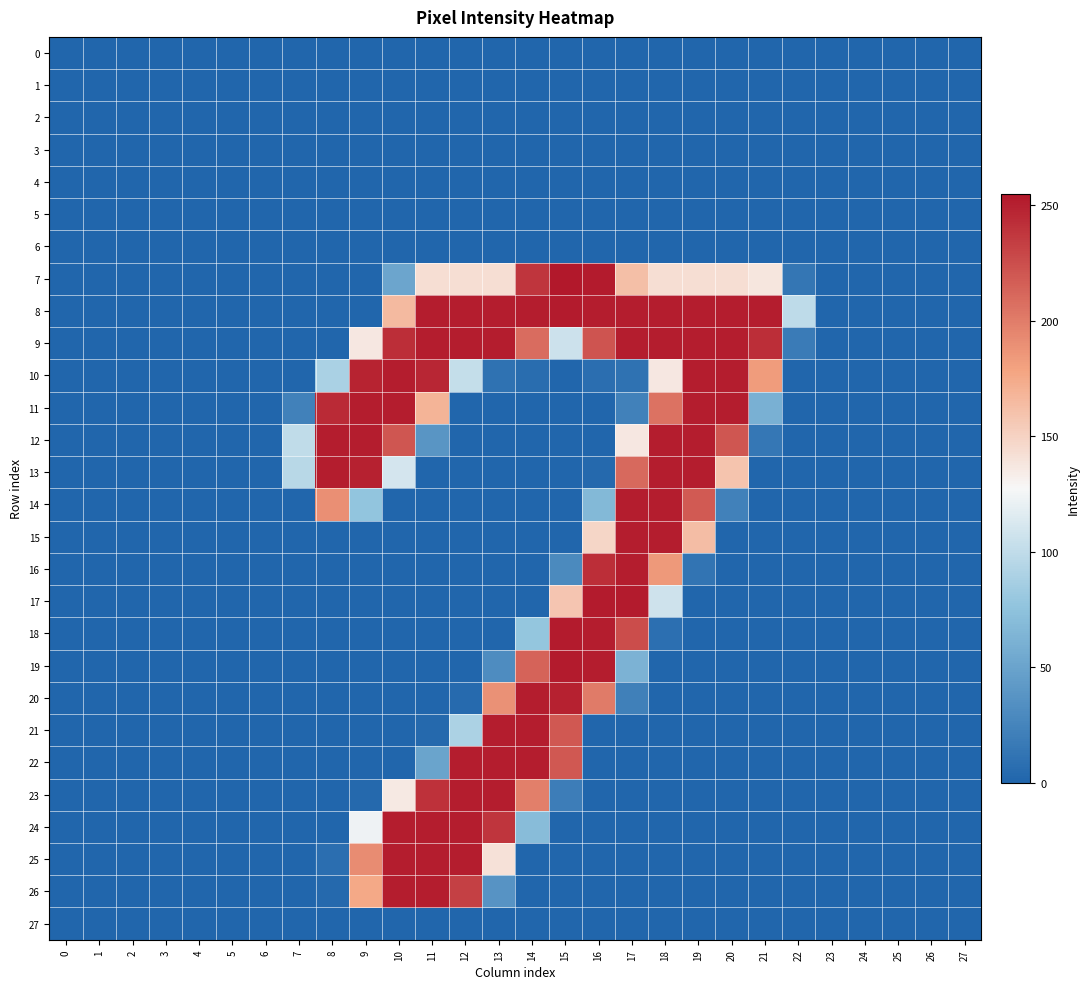

Which series has the largest total across all categories?

8